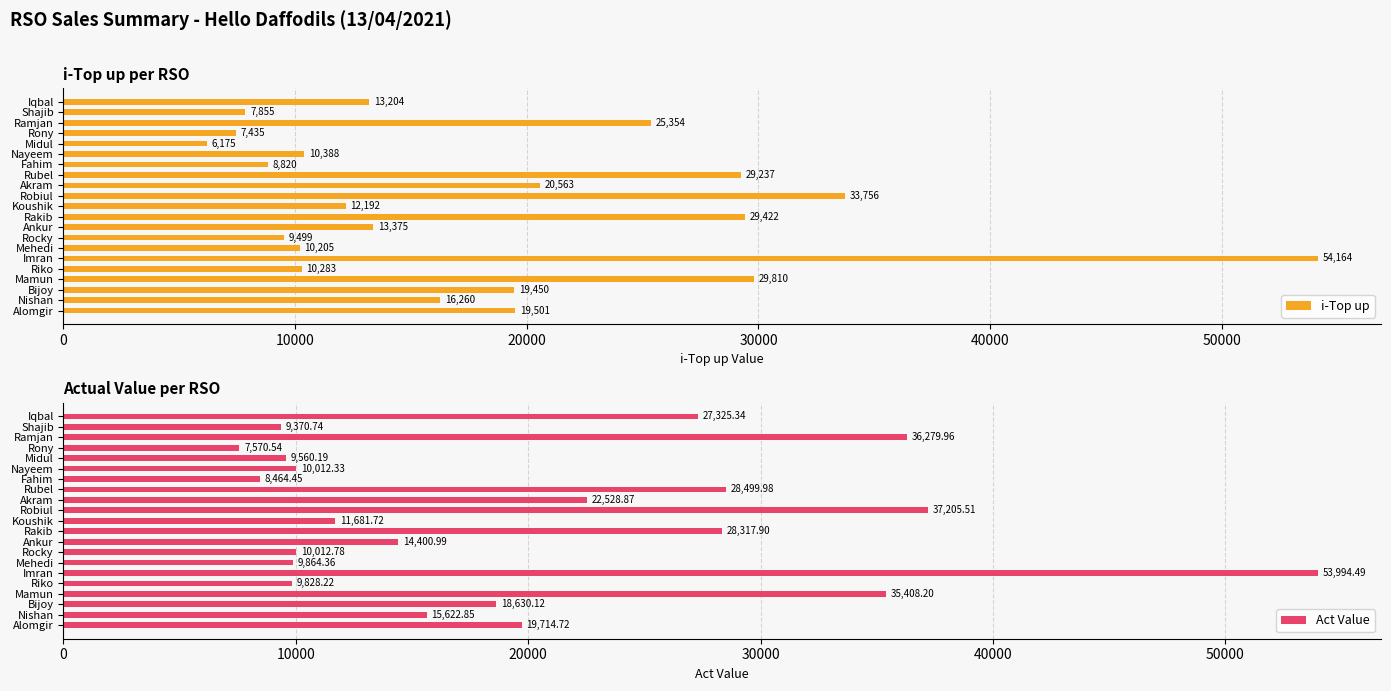

What are all the series names shown in the legend?

i-Top up, Act Value